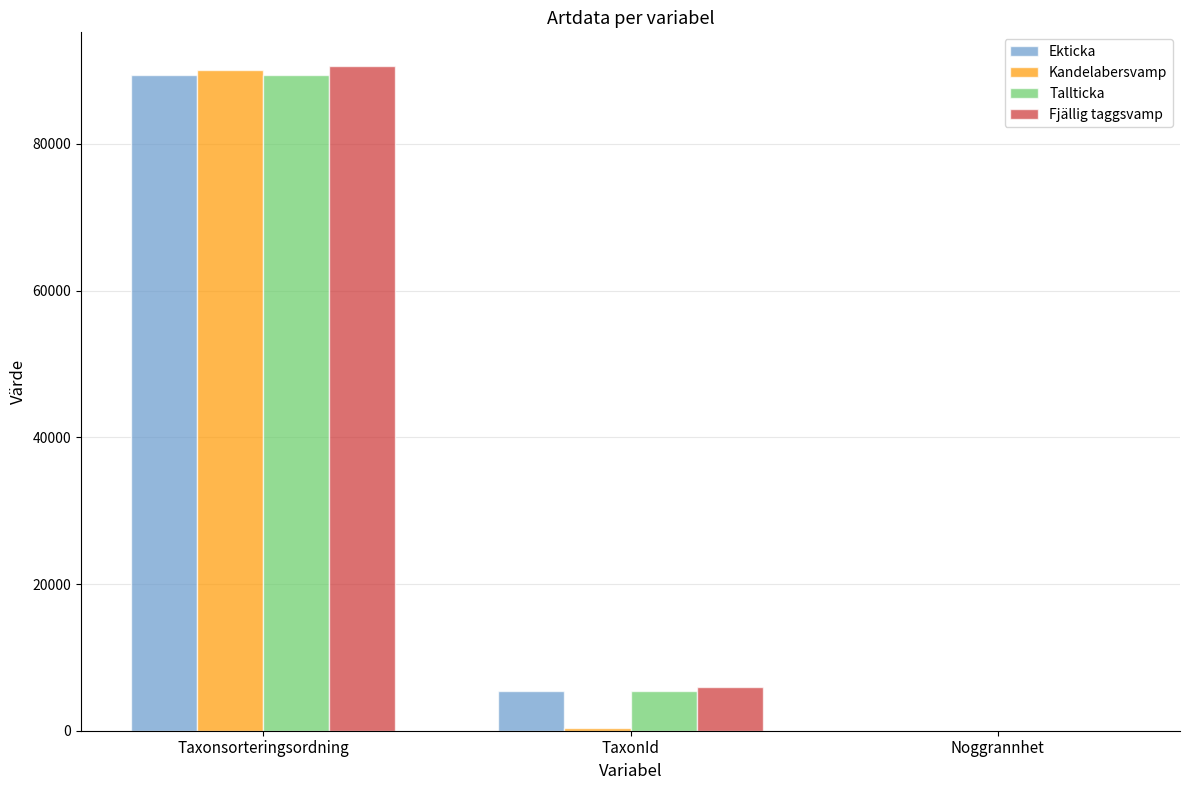

What is the spread (max minus min) of values at Taxonsorteringsordning?

1324